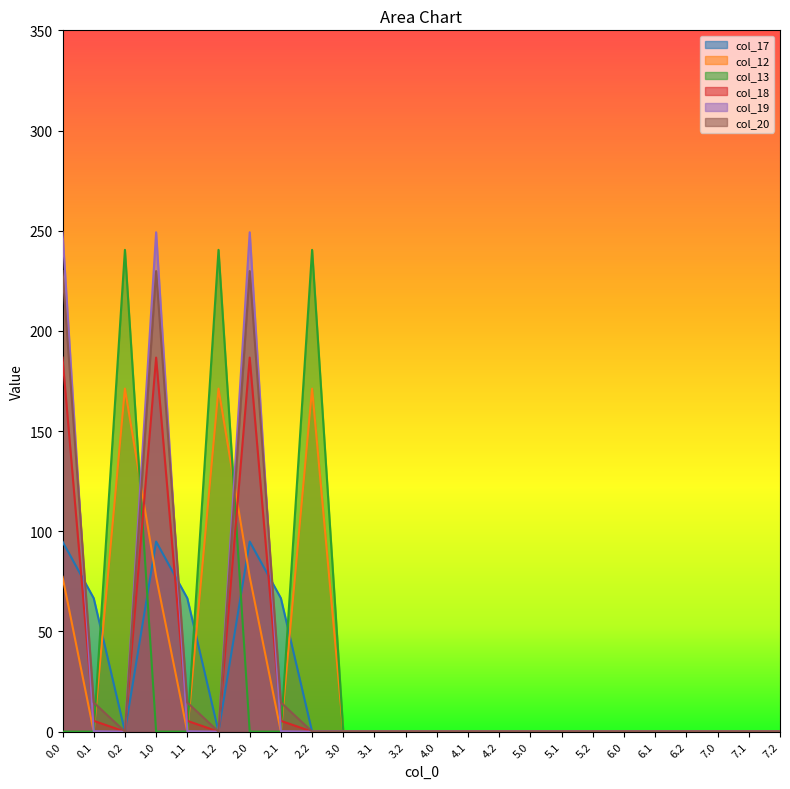

What is the total value across all series at 2.2?

411.6